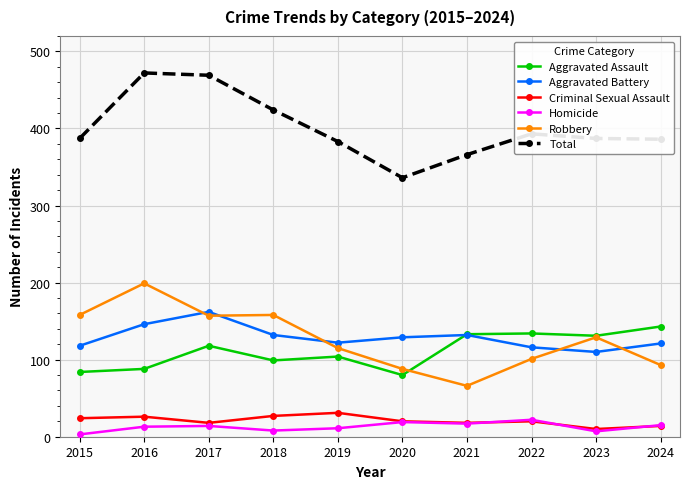

Is this an area chart (filled region under the line)?

No